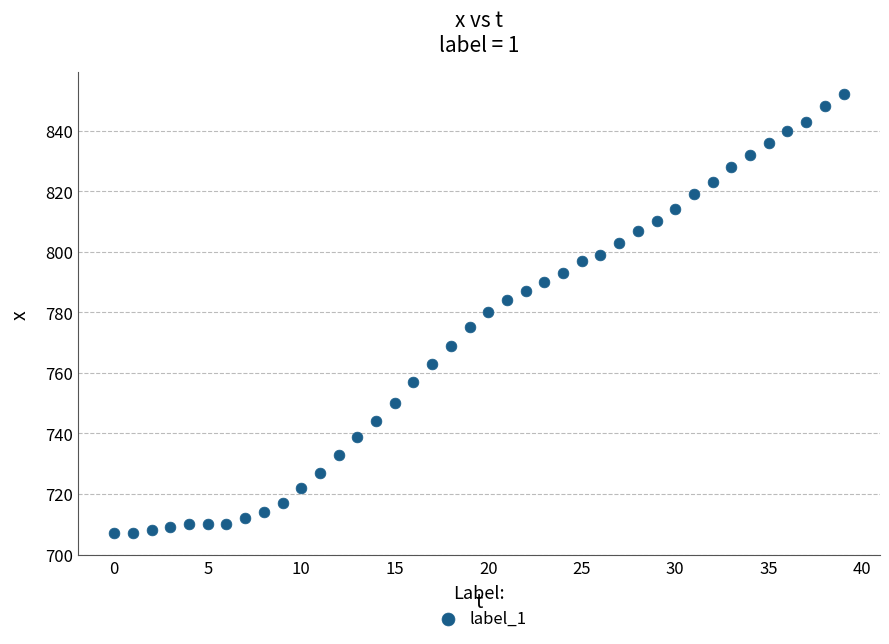

What is the range of Y values (max minus min)?

145